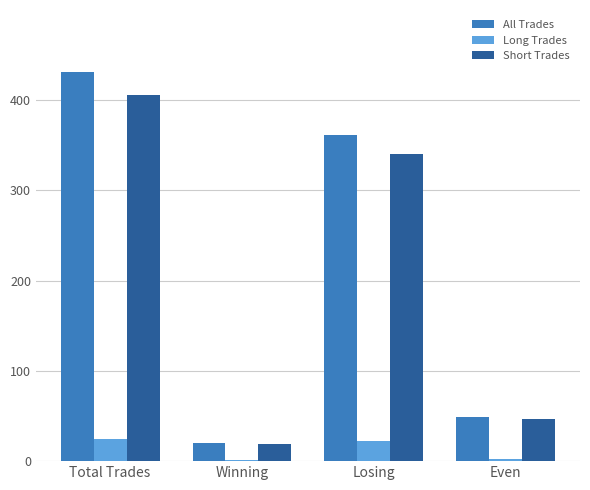

What is the sum of all Long Trades values?

50